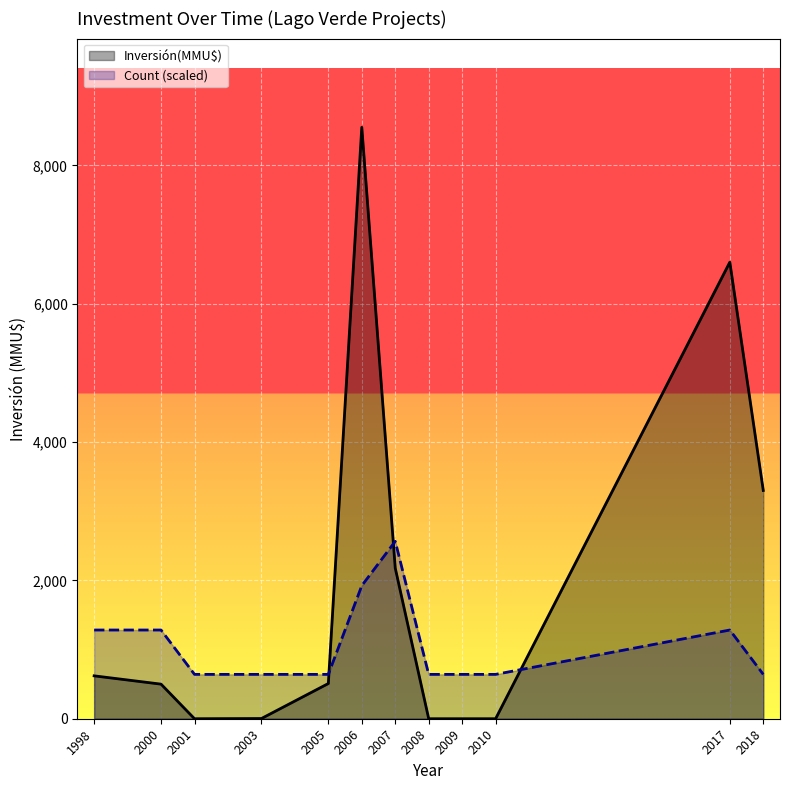

What is the total value across all series at 2017?

7882.5